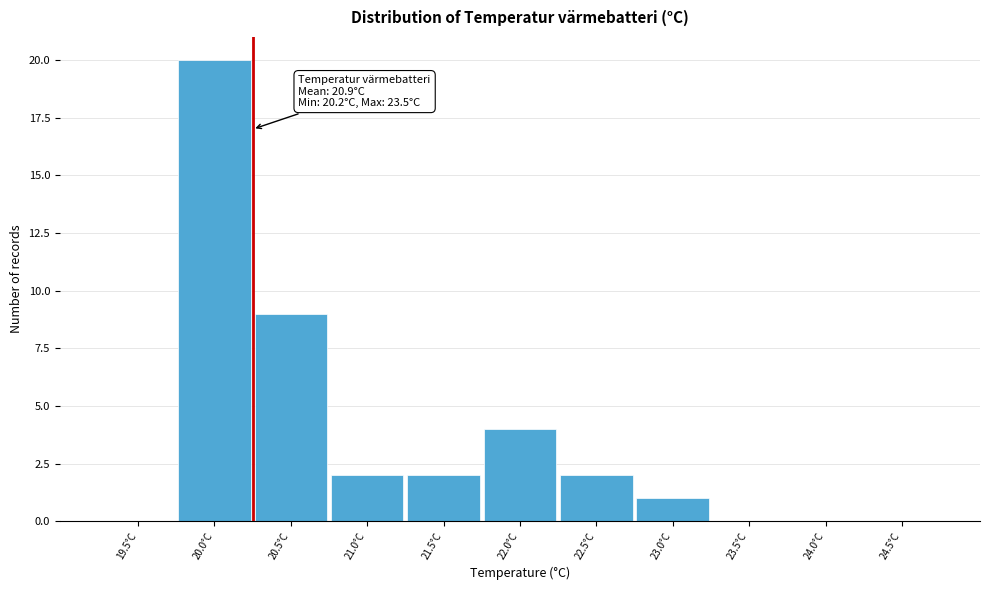

Reading right to left, transcribe all the data shown in this chart.

24.5°C=0	24.0°C=0	23.5°C=0	23.0°C=1	22.5°C=2	22.0°C=4	21.5°C=2	21.0°C=2	20.5°C=9	20.0°C=20	19.5°C=0